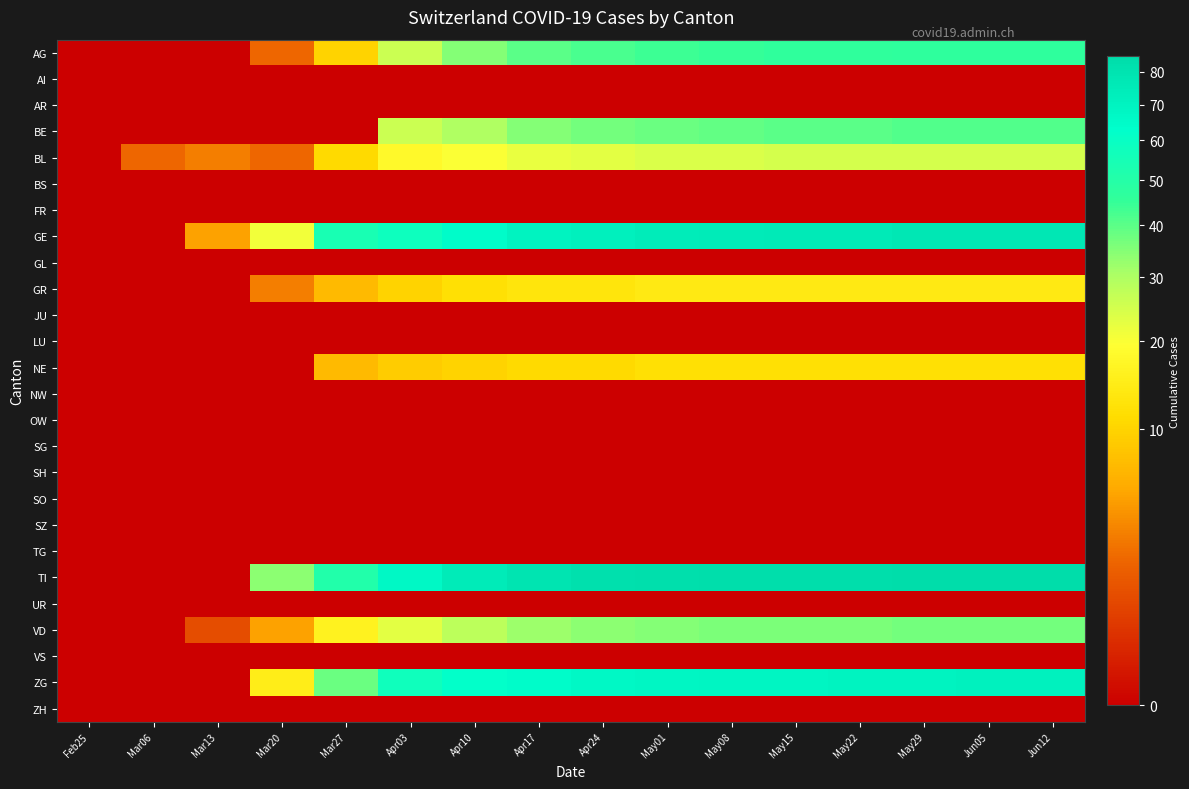

Reading left to right, list all the values displayed in this chart.

AG: Feb25=0	Mar06=0	Mar13=0	Mar20=2	Mar27=10	Apr03=26	Apr10=35	Apr17=40	Apr24=42	May01=44	May08=45	May15=46	May22=46	May29=47	Jun05=47	Jun12=47
AI: Feb25=0	Mar06=0	Mar13=0	Mar20=0	Mar27=0	Apr03=0	Apr10=0	Apr17=0	Apr24=0	May01=0	May08=0	May15=0	May22=0	May29=0	Jun05=0	Jun12=0
AR: Feb25=0	Mar06=0	Mar13=0	Mar20=0	Mar27=0	Apr03=0	Apr10=0	Apr17=0	Apr24=0	May01=0	May08=0	May15=0	May22=0	May29=0	Jun05=0	Jun12=0
BE: Feb25=0	Mar06=0	Mar13=0	Mar20=0	Mar27=0	Apr03=26	Apr10=30	Apr17=35	Apr24=37	May01=38	May08=39	May15=40	May22=40	May29=41	Jun05=41	Jun12=41
BL: Feb25=0	Mar06=2	Mar13=3	Mar20=2	Mar27=11	Apr03=18	Apr10=20	Apr17=22	Apr24=23	May01=24	May08=24	May15=25	May22=25	May29=25	Jun05=25	Jun12=25
BS: Feb25=0	Mar06=0	Mar13=0	Mar20=0	Mar27=0	Apr03=0	Apr10=0	Apr17=0	Apr24=0	May01=0	May08=0	May15=0	May22=0	May29=0	Jun05=0	Jun12=0
FR: Feb25=0	Mar06=0	Mar13=0	Mar20=0	Mar27=0	Apr03=0	Apr10=0	Apr17=0	Apr24=0	May01=0	May08=0	May15=0	May22=0	May29=0	Jun05=0	Jun12=0
GE: Feb25=0	Mar06=0	Mar13=5	Mar20=21	Mar27=54	Apr03=58	Apr10=65	Apr17=70	Apr24=72	May01=74	May08=75	May15=76	May22=76	May29=77	Jun05=77	Jun12=77
GL: Feb25=0	Mar06=0	Mar13=0	Mar20=0	Mar27=0	Apr03=0	Apr10=0	Apr17=0	Apr24=0	May01=0	May08=0	May15=0	May22=0	May29=0	Jun05=0	Jun12=0
GR: Feb25=0	Mar06=0	Mar13=0	Mar20=3	Mar27=7	Apr03=10	Apr10=12	Apr17=13	Apr24=13	May01=14	May08=14	May15=14	May22=14	May29=14	Jun05=14	Jun12=14
JU: Feb25=0	Mar06=0	Mar13=0	Mar20=0	Mar27=0	Apr03=0	Apr10=0	Apr17=0	Apr24=0	May01=0	May08=0	May15=0	May22=0	May29=0	Jun05=0	Jun12=0
LU: Feb25=0	Mar06=0	Mar13=0	Mar20=0	Mar27=0	Apr03=0	Apr10=0	Apr17=0	Apr24=0	May01=0	May08=0	May15=0	May22=0	May29=0	Jun05=0	Jun12=0
NE: Feb25=0	Mar06=0	Mar13=0	Mar20=0	Mar27=7	Apr03=9	Apr10=10	Apr17=11	Apr24=11	May01=12	May08=12	May15=12	May22=12	May29=12	Jun05=12	Jun12=12
NW: Feb25=0	Mar06=0	Mar13=0	Mar20=0	Mar27=0	Apr03=0	Apr10=0	Apr17=0	Apr24=0	May01=0	May08=0	May15=0	May22=0	May29=0	Jun05=0	Jun12=0
OW: Feb25=0	Mar06=0	Mar13=0	Mar20=0	Mar27=0	Apr03=0	Apr10=0	Apr17=0	Apr24=0	May01=0	May08=0	May15=0	May22=0	May29=0	Jun05=0	Jun12=0
SG: Feb25=0	Mar06=0	Mar13=0	Mar20=0	Mar27=0	Apr03=0	Apr10=0	Apr17=0	Apr24=0	May01=0	May08=0	May15=0	May22=0	May29=0	Jun05=0	Jun12=0
SH: Feb25=0	Mar06=0	Mar13=0	Mar20=0	Mar27=0	Apr03=0	Apr10=0	Apr17=0	Apr24=0	May01=0	May08=0	May15=0	May22=0	May29=0	Jun05=0	Jun12=0
SO: Feb25=0	Mar06=0	Mar13=0	Mar20=0	Mar27=0	Apr03=0	Apr10=0	Apr17=0	Apr24=0	May01=0	May08=0	May15=0	May22=0	May29=0	Jun05=0	Jun12=0
SZ: Feb25=0	Mar06=0	Mar13=0	Mar20=0	Mar27=0	Apr03=0	Apr10=0	Apr17=0	Apr24=0	May01=0	May08=0	May15=0	May22=0	May29=0	Jun05=0	Jun12=0
TG: Feb25=0	Mar06=0	Mar13=0	Mar20=0	Mar27=0	Apr03=0	Apr10=0	Apr17=0	Apr24=0	May01=0	May08=0	May15=0	May22=0	May29=0	Jun05=0	Jun12=0
TI: Feb25=0	Mar06=0	Mar13=0	Mar20=34	Mar27=51	Apr03=67	Apr10=75	Apr17=80	Apr24=82	May01=83	May08=84	May15=84	May22=84	May29=85	Jun05=85	Jun12=85
UR: Feb25=0	Mar06=0	Mar13=0	Mar20=0	Mar27=0	Apr03=0	Apr10=0	Apr17=0	Apr24=0	May01=0	May08=0	May15=0	May22=0	May29=0	Jun05=0	Jun12=0
VD: Feb25=0	Mar06=0	Mar13=1	Mar20=5	Mar27=16	Apr03=23	Apr10=28	Apr17=32	Apr24=34	May01=35	May08=36	May15=36	May22=36	May29=37	Jun05=37	Jun12=37
VS: Feb25=0	Mar06=0	Mar13=0	Mar20=0	Mar27=0	Apr03=0	Apr10=0	Apr17=0	Apr24=0	May01=0	May08=0	May15=0	May22=0	May29=0	Jun05=0	Jun12=0
ZG: Feb25=0	Mar06=0	Mar13=0	Mar20=15	Mar27=38	Apr03=57	Apr10=62	Apr17=65	Apr24=67	May01=68	May08=69	May15=69	May22=70	May29=70	Jun05=71	Jun12=71
ZH: Feb25=0	Mar06=0	Mar13=0	Mar20=0	Mar27=0	Apr03=0	Apr10=0	Apr17=0	Apr24=0	May01=0	May08=0	May15=0	May22=0	May29=0	Jun05=0	Jun12=0